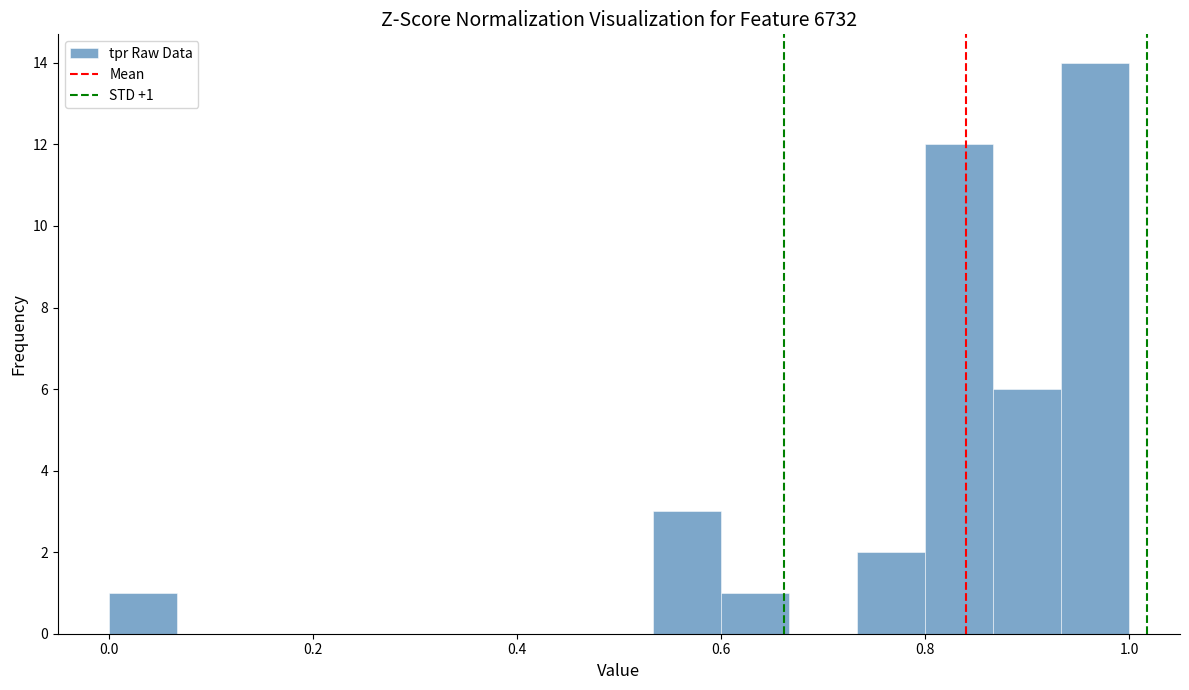

Read against the x-axis, roughly where is the centre of the tallest bar?

0.96